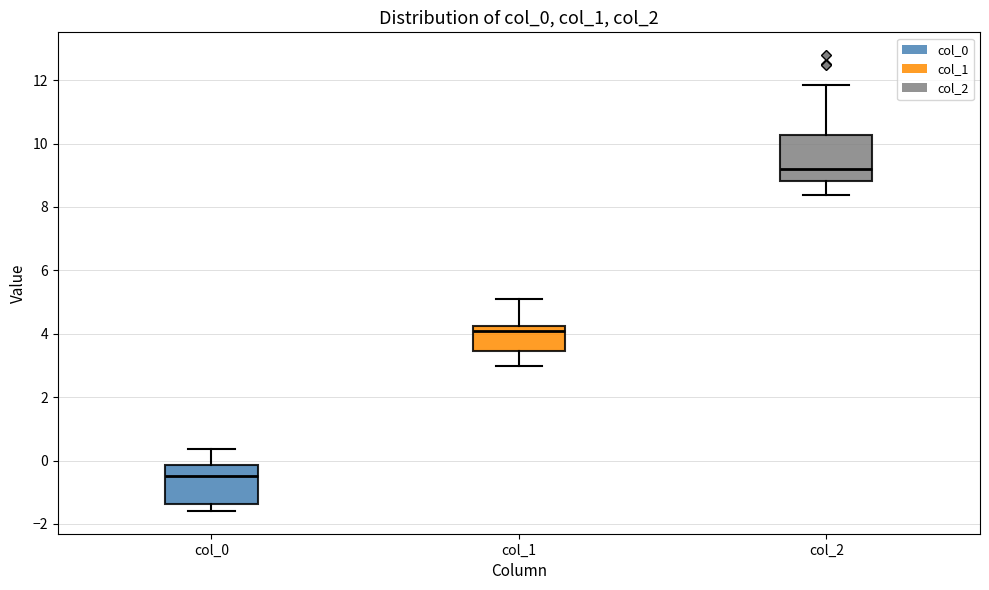

Reading left to right, transcribe this box plot: for each box, give where its median line is, the range the box spans, and where its two whiskers end, as read against the y-axis. The values are not printed on the chart, so give them approximately, as read against the axis.

col_0: median -0.4, box -1.4 to -0.2, whiskers -1.6 to 0.4
col_1: median 4.0, box 3.4 to 4.2, whiskers 3.0 to 5.0
col_2: median 9.2, box 8.8 to 10.2, whiskers 8.4 to 11.8